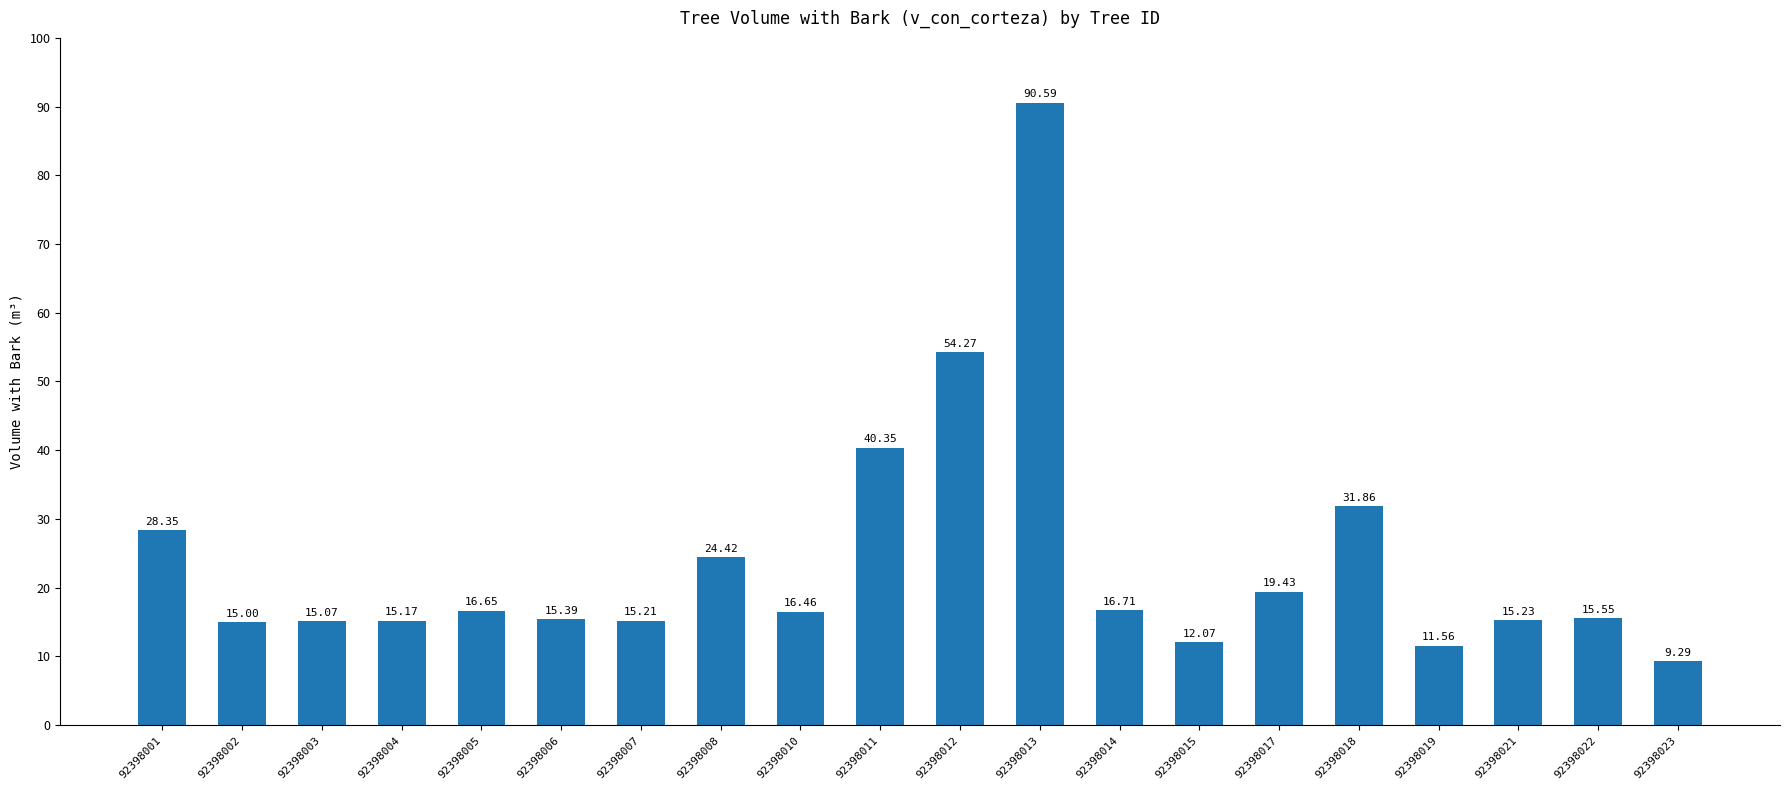

Are the bars horizontal?

No